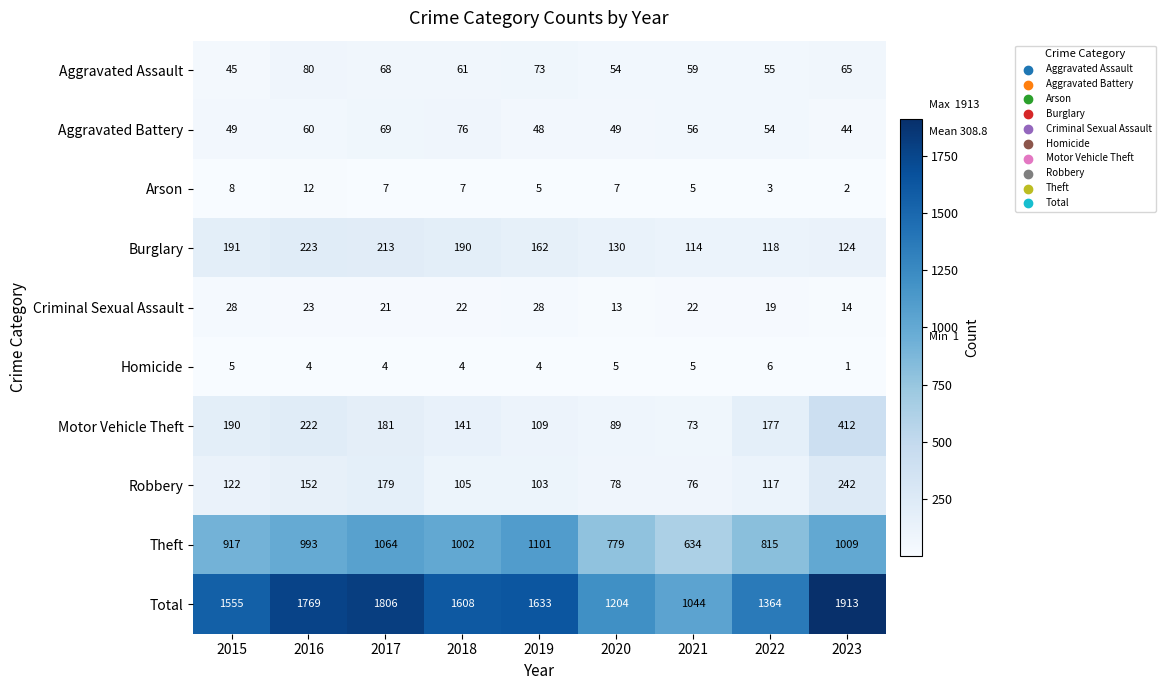

What is the spread (max minus min) of values at 2022?

1361